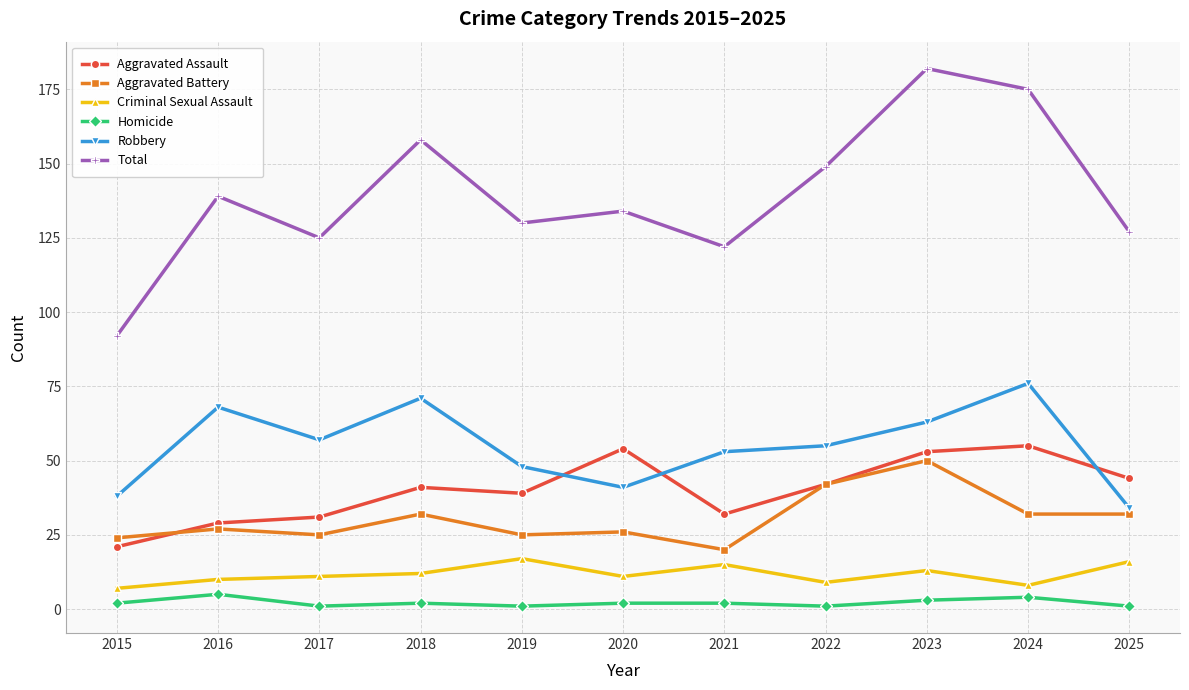

Does the chart have visible grid lines?

Yes